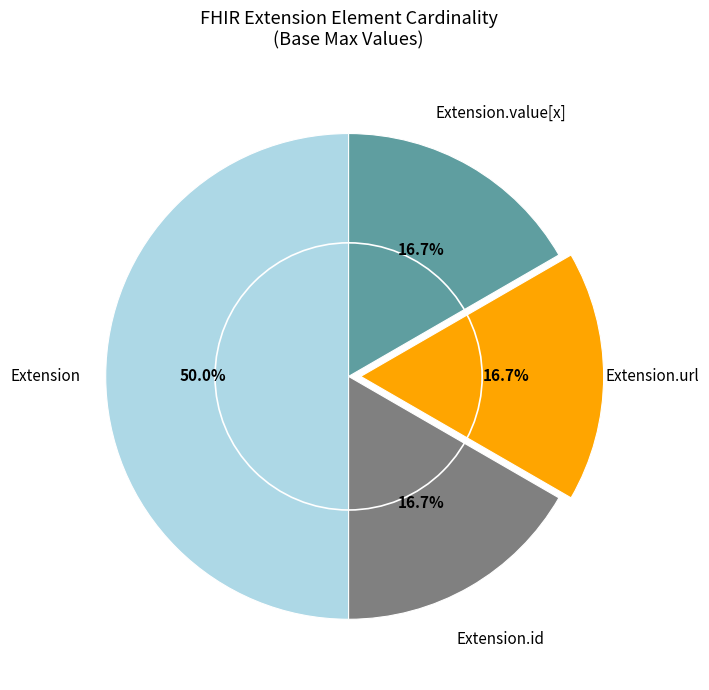

Which has a higher value, Extension or Extension.id?

Extension